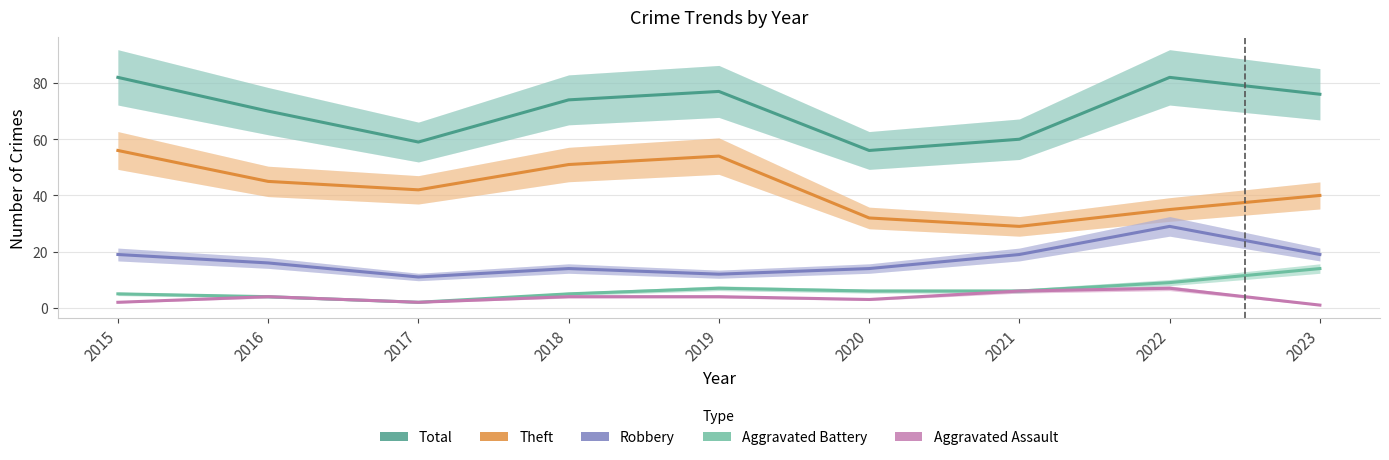

How many interior local valleys does the Total series have?

2